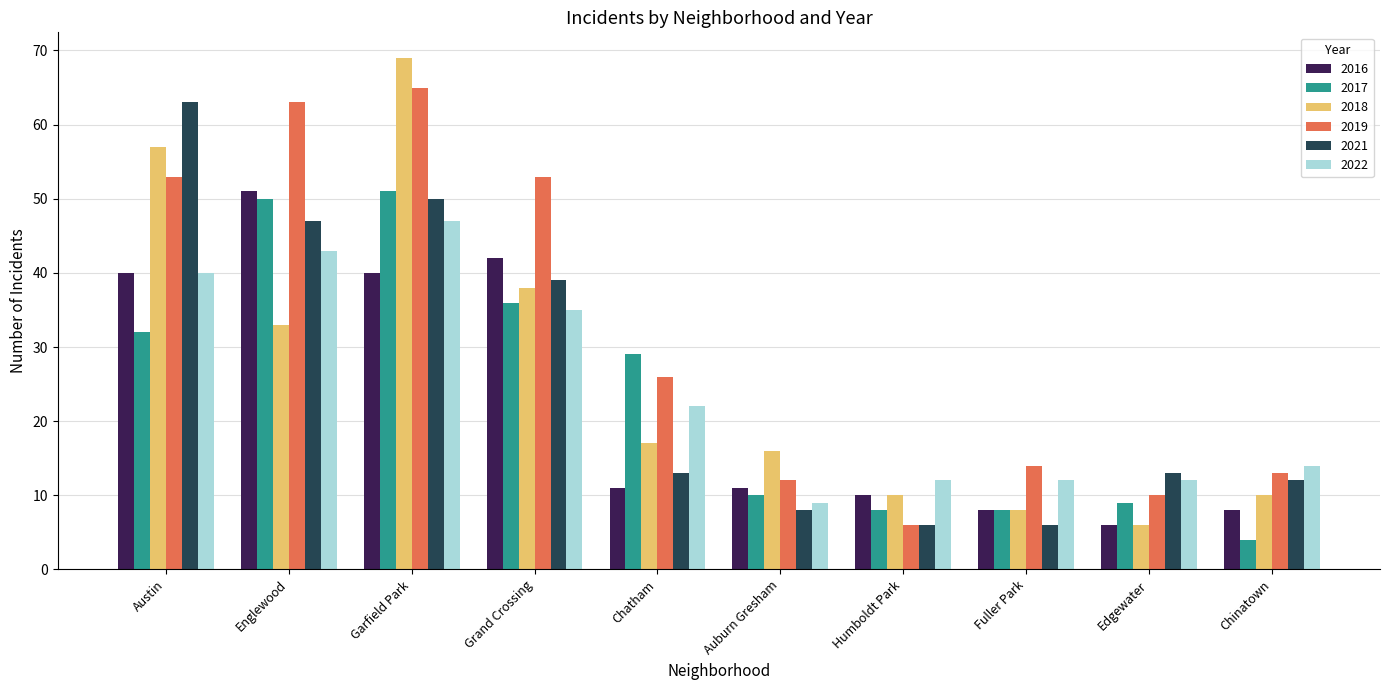

Between Garfield Park and Fuller Park, which series saw the biggest shift?

2018